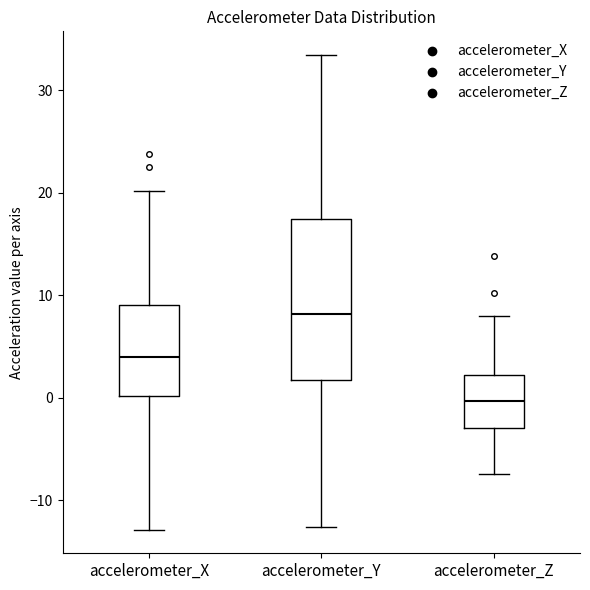

Which box's median line is the lowest?

accelerometer_Z